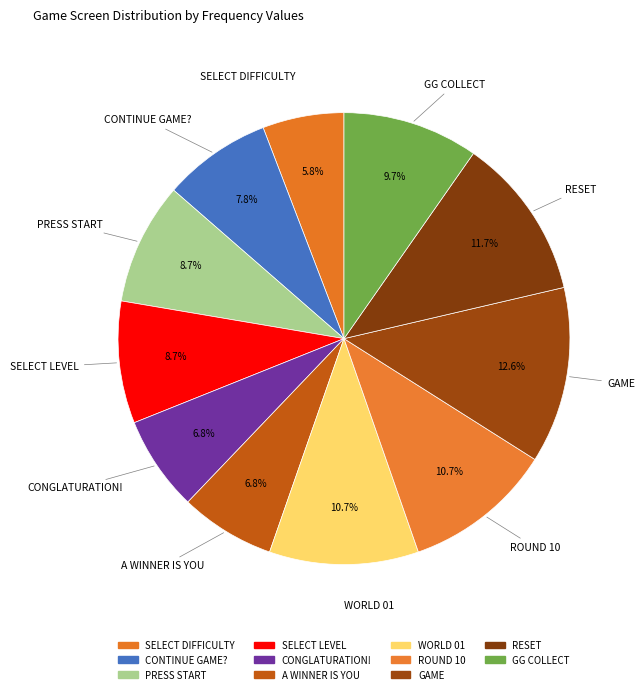

How many slices are in this pie chart?

11